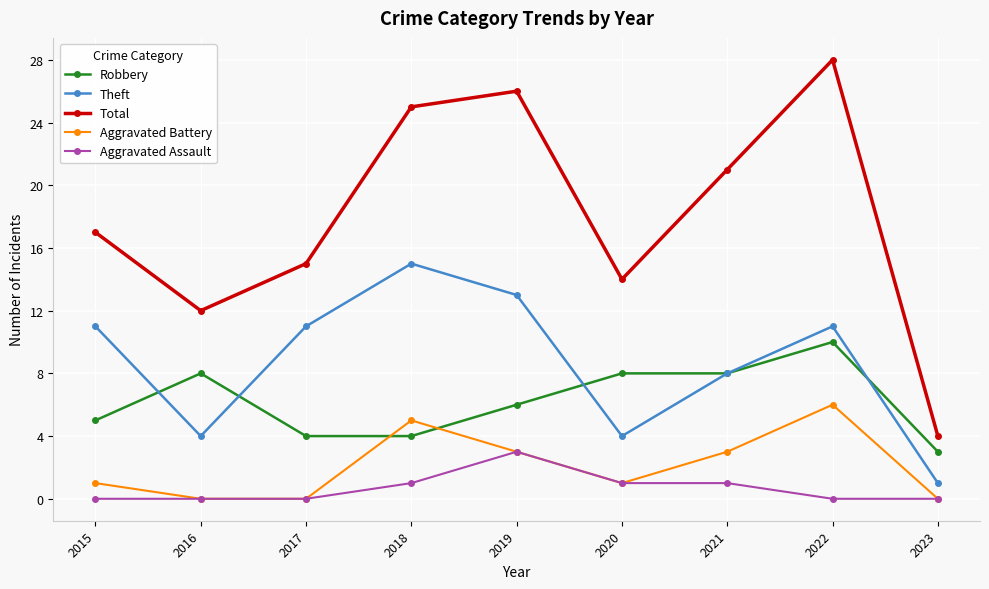

Reading left to right, list all the values displayed in this chart.

Robbery: 2015=5	2016=8	2017=4	2018=4	2019=6	2020=8	2021=8	2022=10	2023=3
Theft: 2015=11	2016=4	2017=11	2018=15	2019=13	2020=4	2021=8	2022=11	2023=1
Total: 2015=17	2016=12	2017=15	2018=25	2019=26	2020=14	2021=21	2022=28	2023=4
Aggravated Battery: 2015=1	2016=0	2017=0	2018=5	2019=3	2020=1	2021=3	2022=6	2023=0
Aggravated Assault: 2015=0	2016=0	2017=0	2018=1	2019=3	2020=1	2021=1	2022=0	2023=0